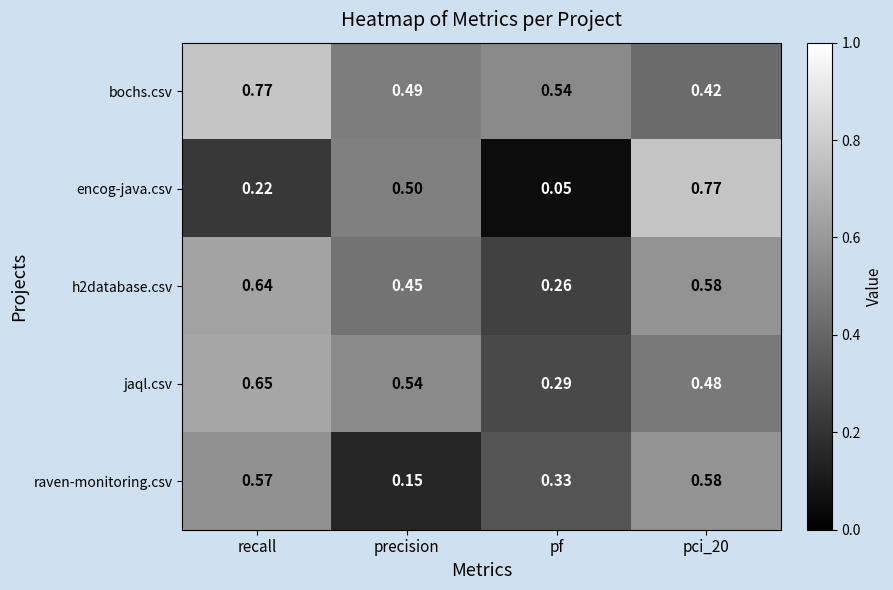

Which series changed the most between recall and precision?

raven-monitoring.csv